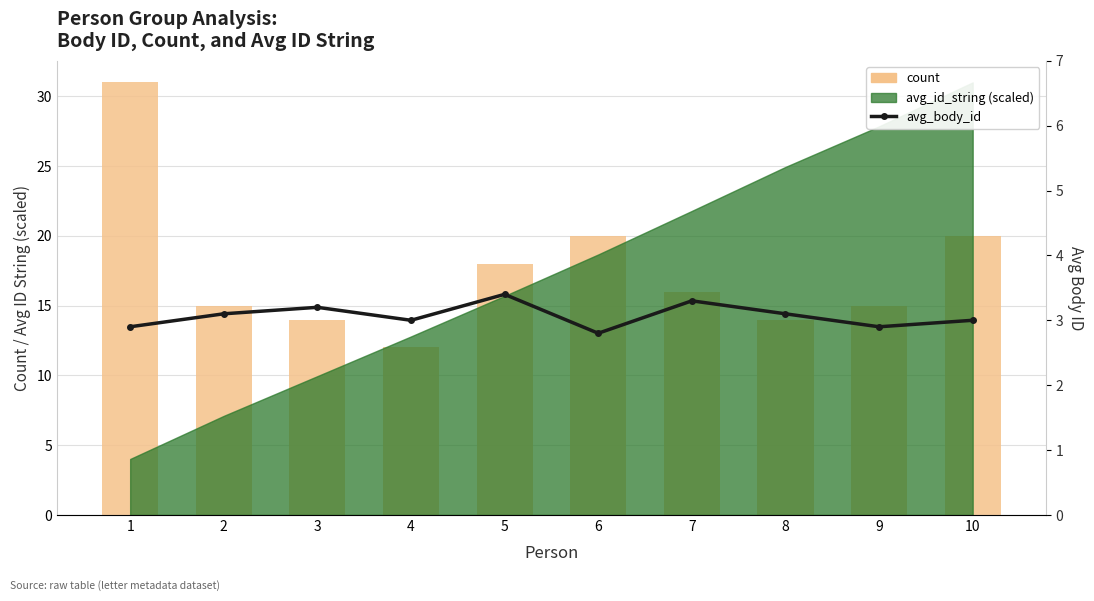

Where is avg_body_id nearest to the value 3?

4